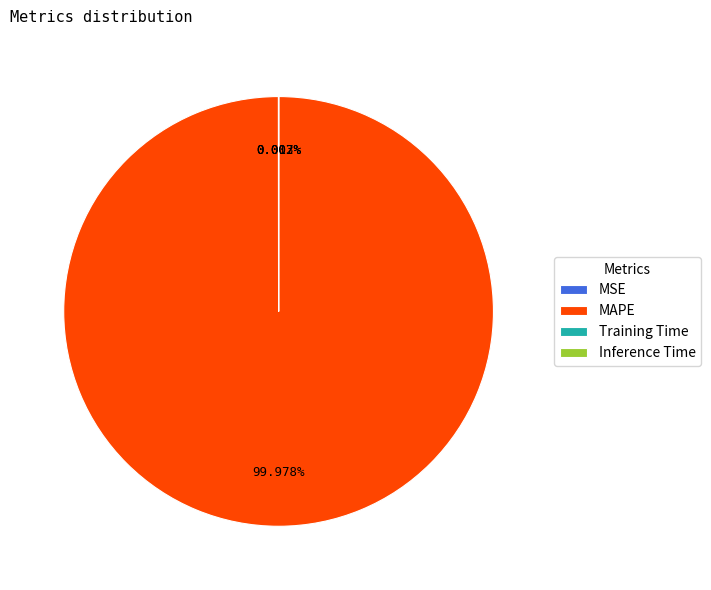

Is there any slice that represents more than half of the pie?

Yes